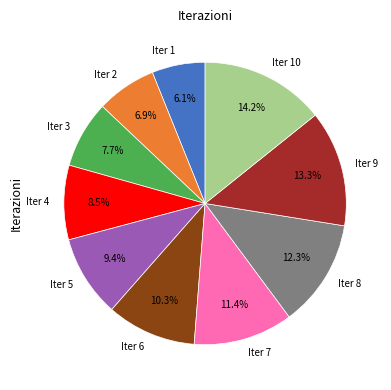

Combined, what portion of the pie is Iter 10 and Iter 7?

25.6%